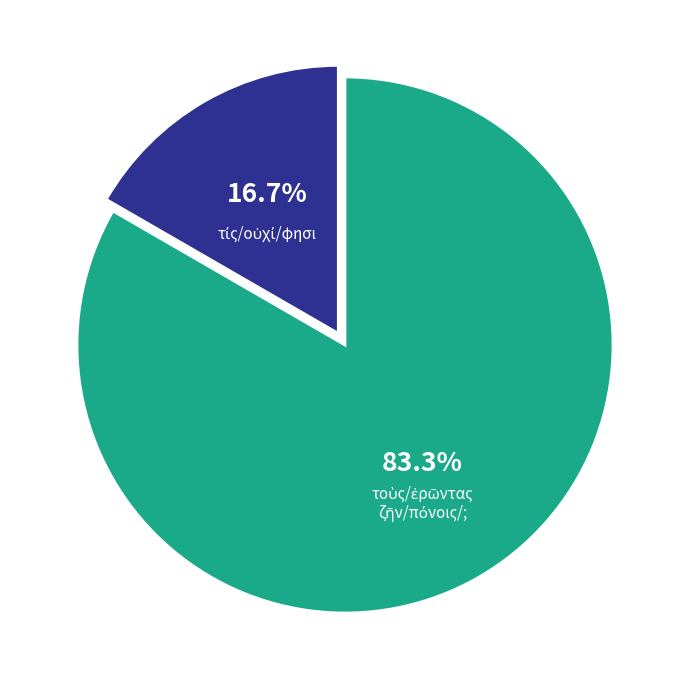

Is there any slice that represents more than half of the pie?

Yes